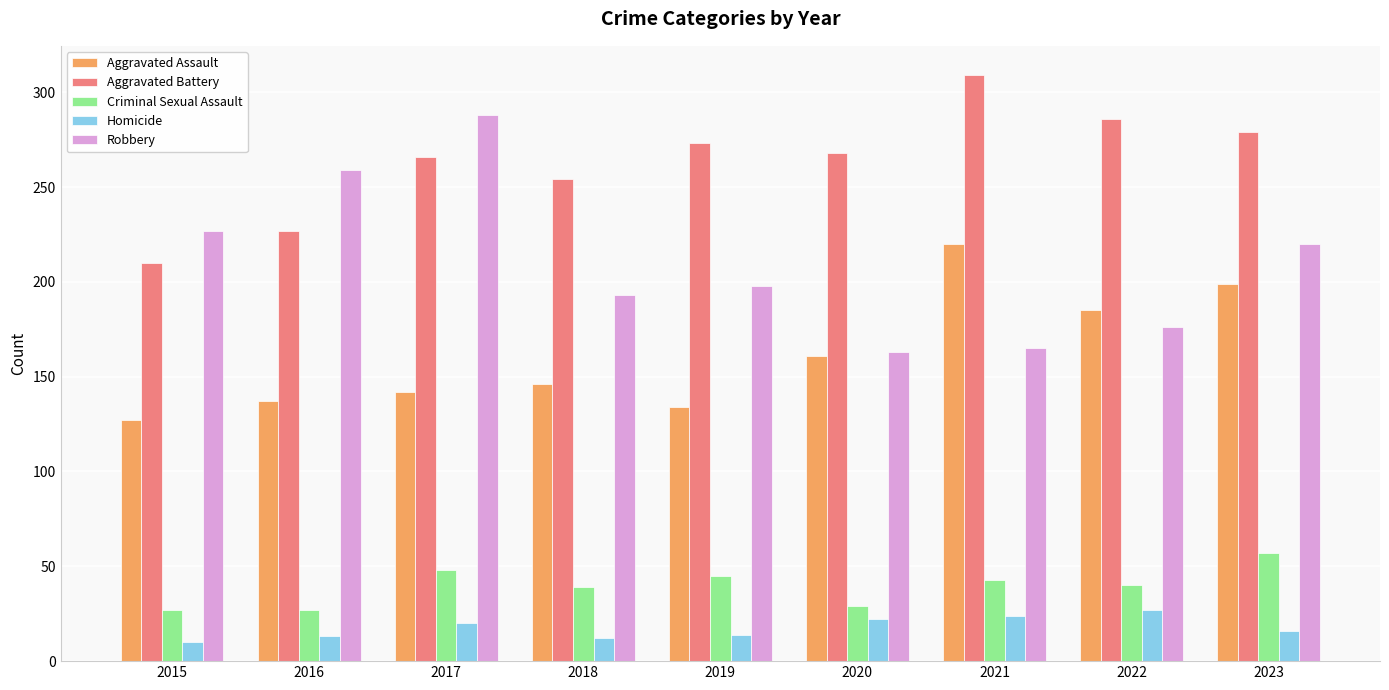

Is it true that Criminal Sexual Assault equals 39 at 2018?

True